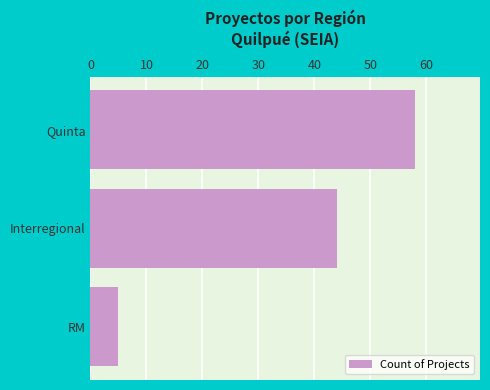

The chart shows a value of 58 at Quinta. True or false?

True